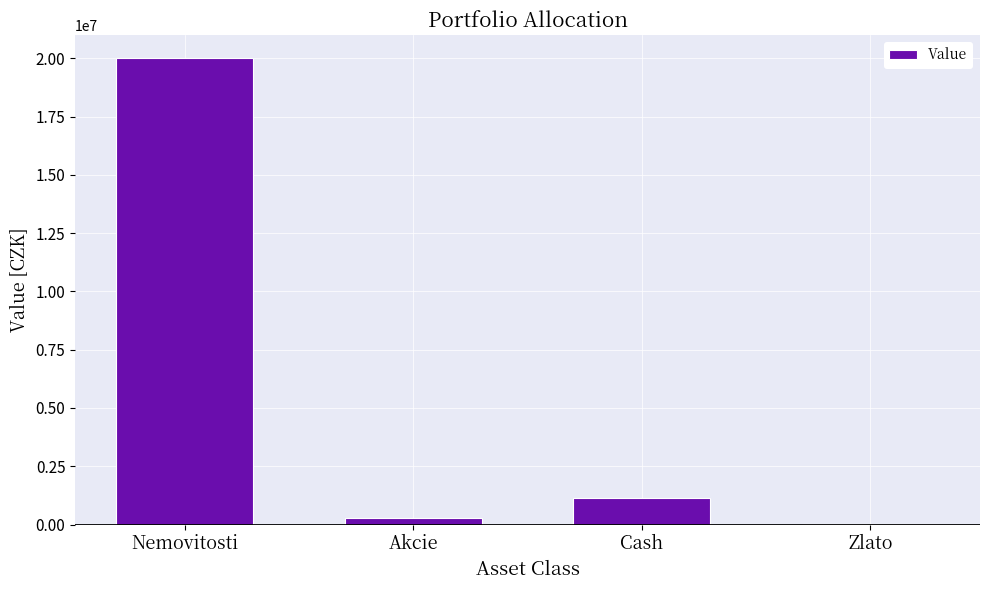

What is the sum of all values?

21437643